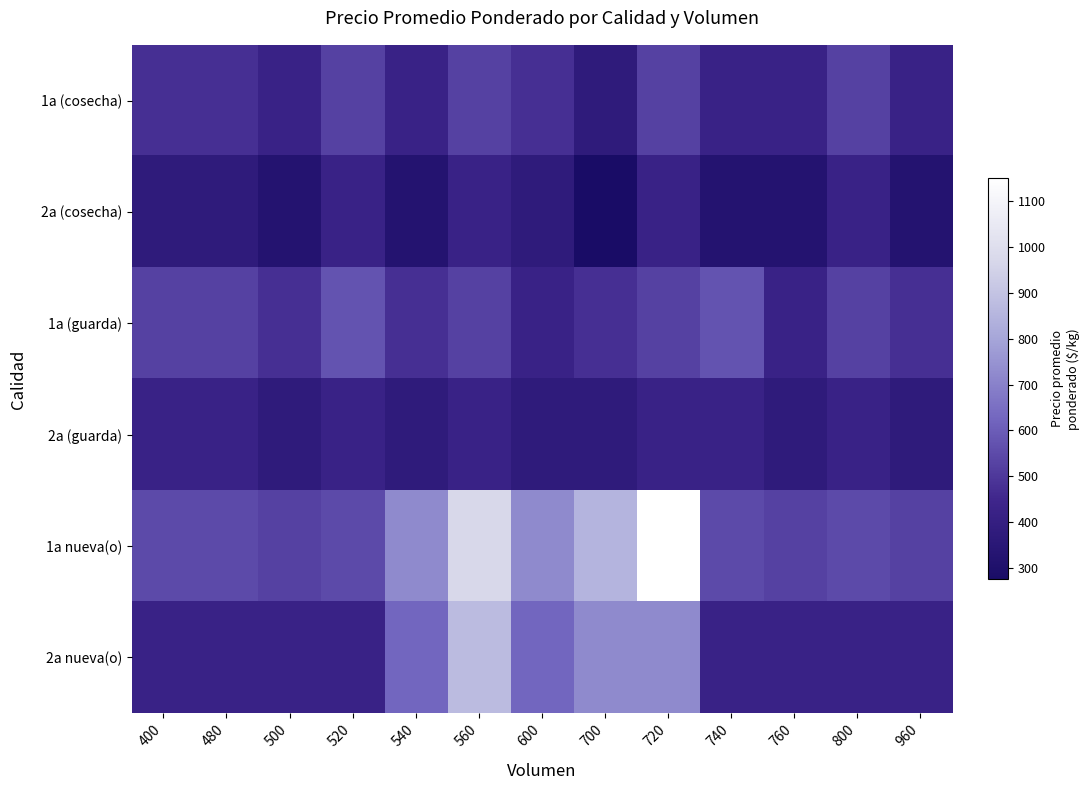

Which series has the widest spread of values?

1a nueva(o)